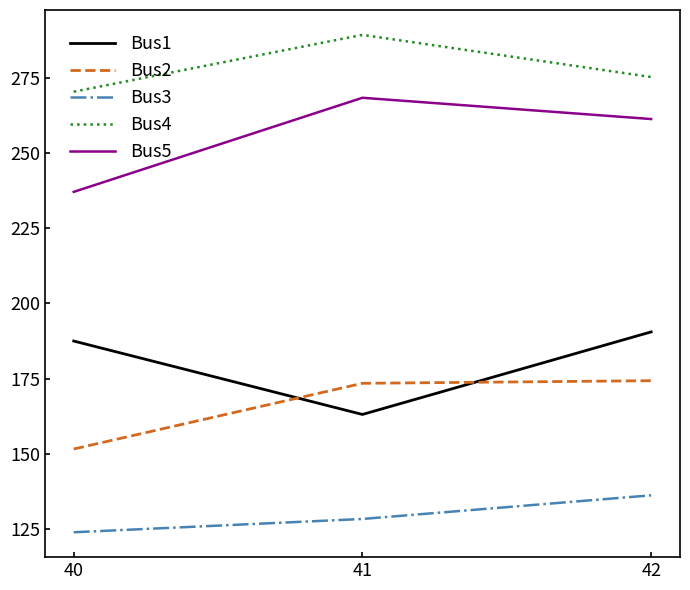

Reading right to left, what are all the values shown in this chart?

Bus1: 42=190.5	41=163.1	40=187.5
Bus2: 42=174.3	41=173.4	40=151.6
Bus3: 42=136.2	41=128.4	40=124.0
Bus4: 42=275.2	41=289.2	40=270.3
Bus5: 42=261.2	41=268.3	40=237.0